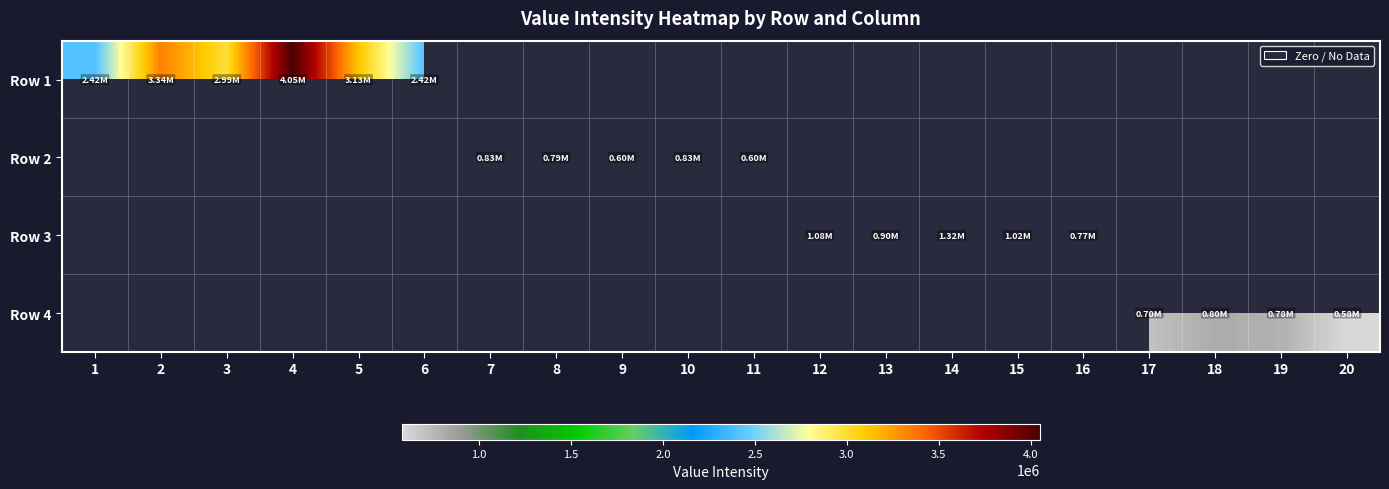

At how many categories does at least one series exceed 3905390?

1